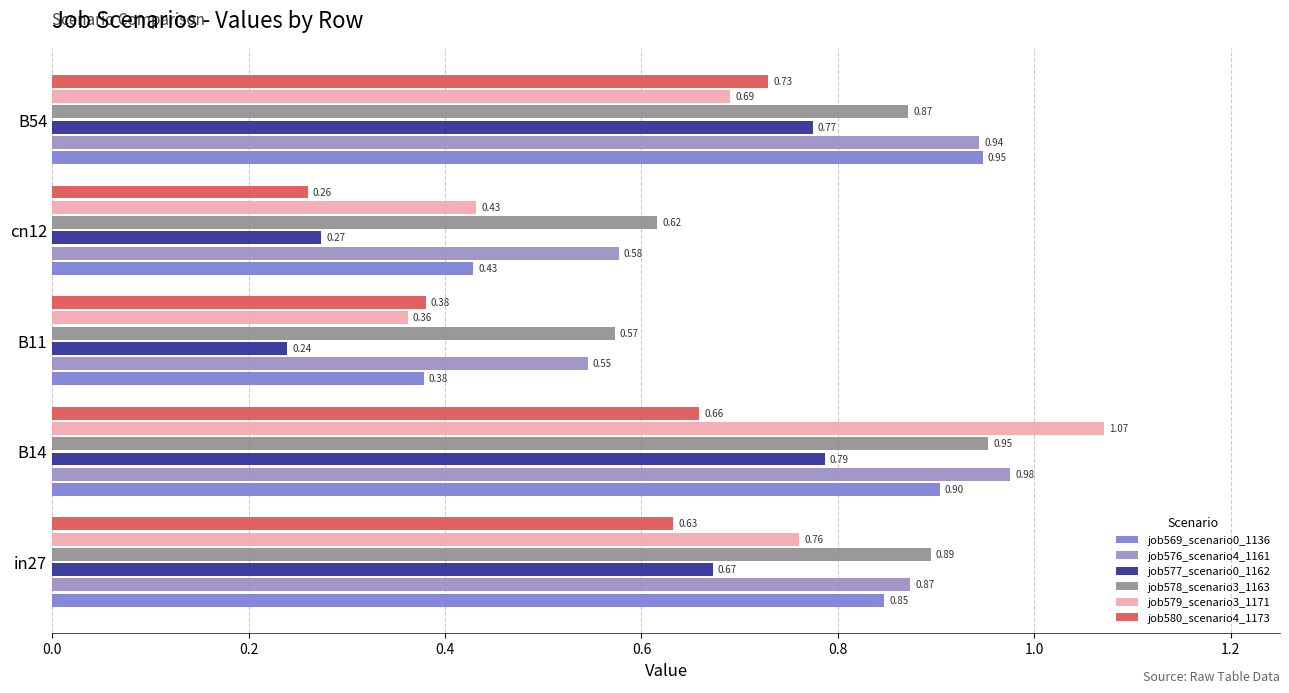

At which label is job579_scenario3_1171 closest to 0?

B11